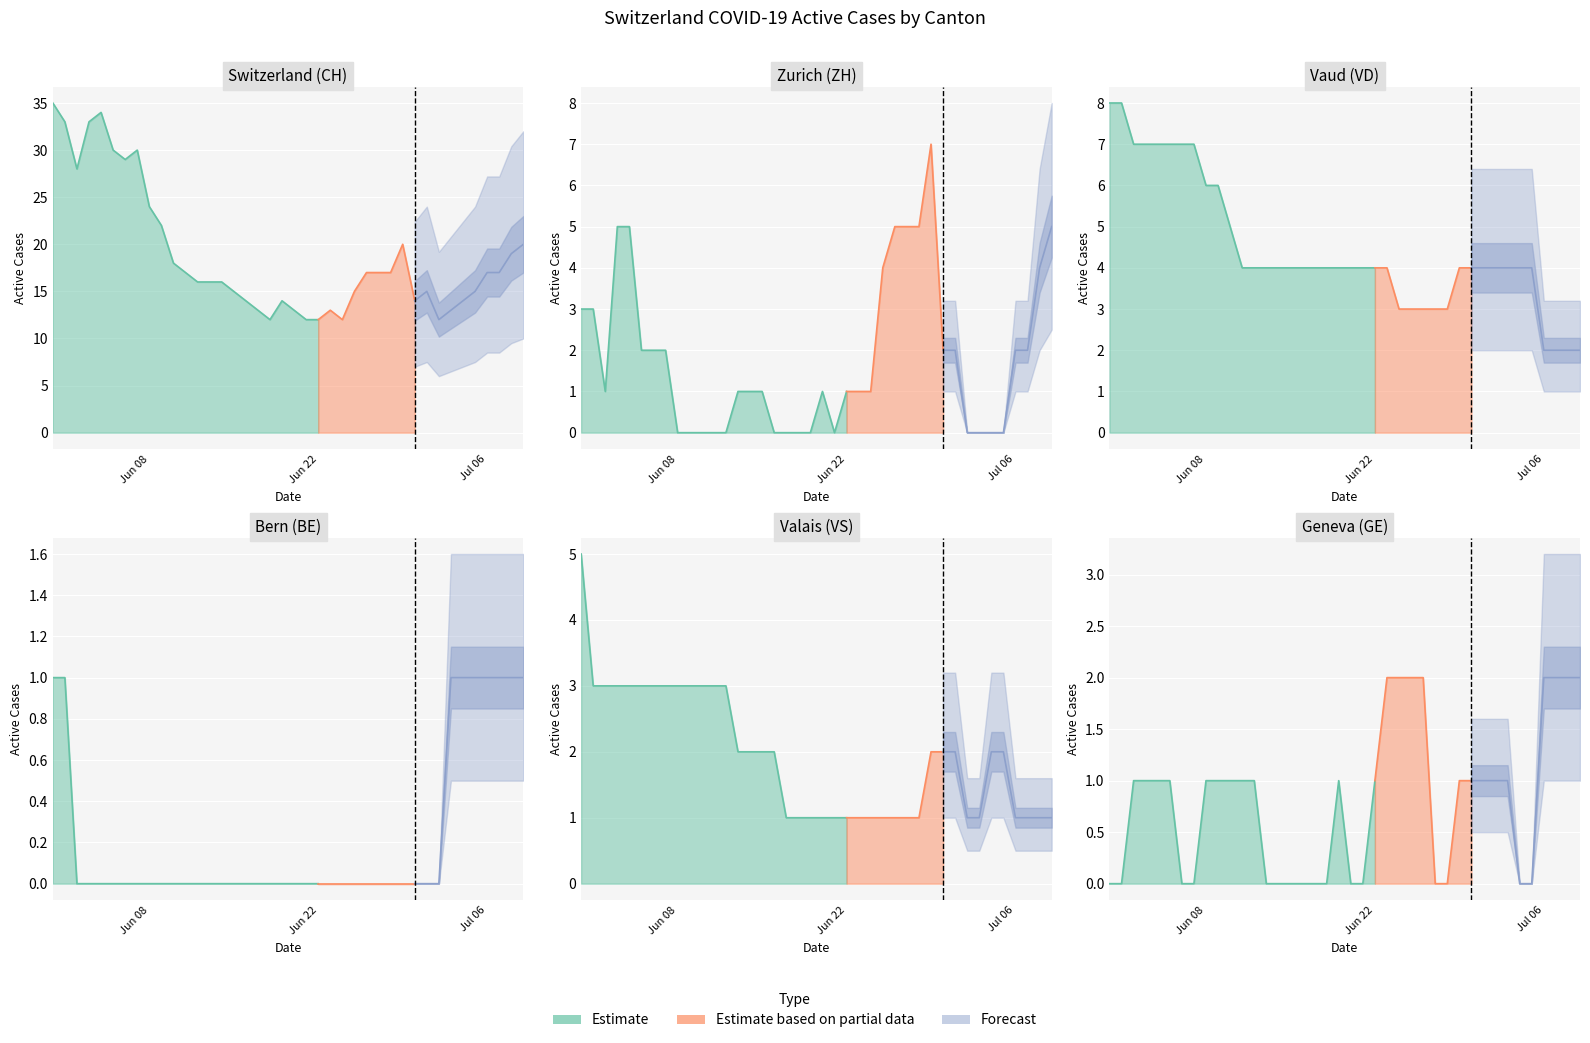

What is the sum of all VD values?

178